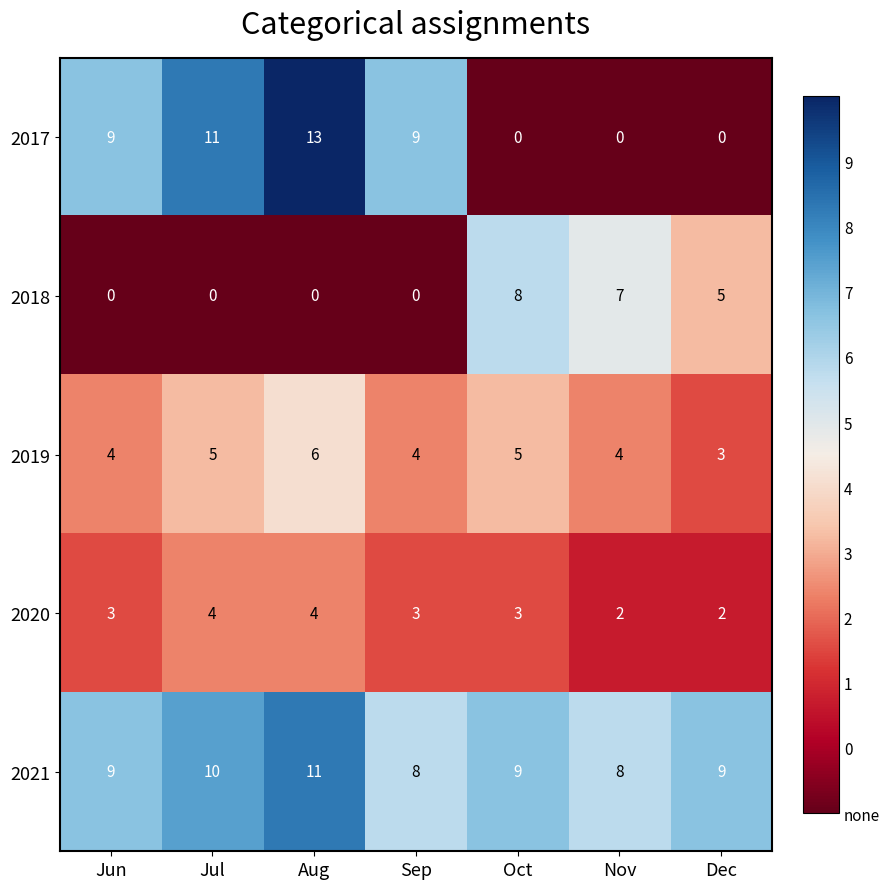

True or false: 2017 has a value of 9 at Nov.

False